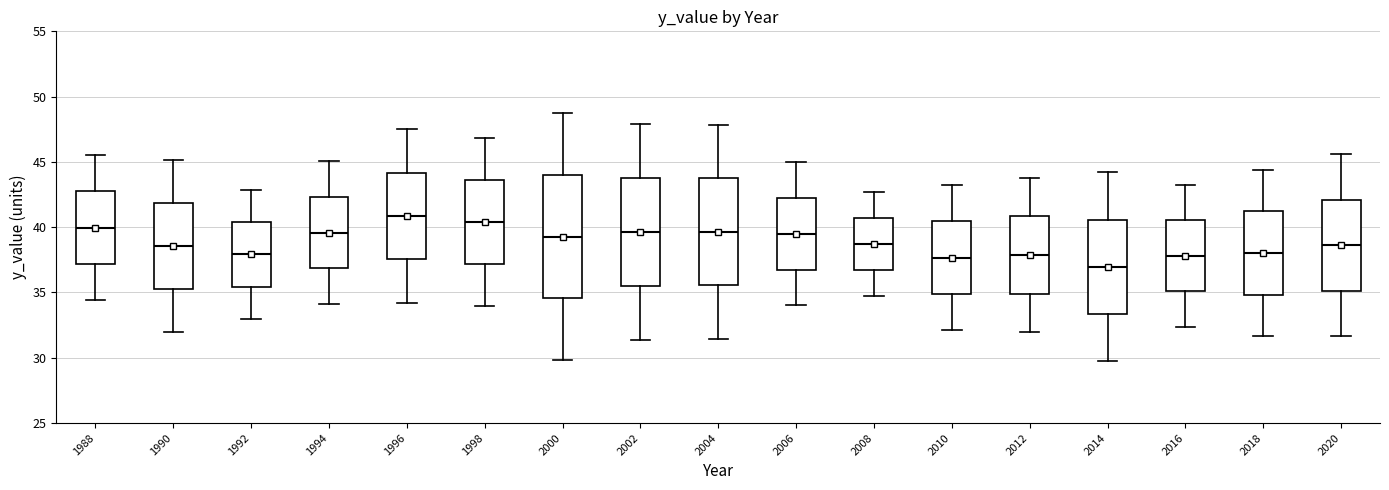

Where is the upper edge of the box at x = 1990 on the y-axis? The values are not printed on the chart, so give them approximately, as read against the axis.

42.0